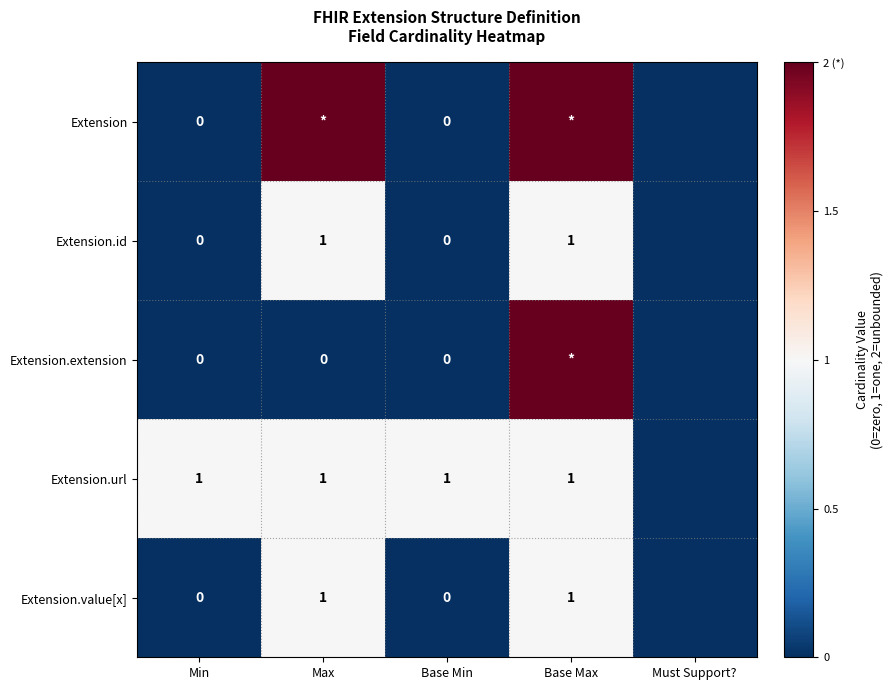

Is it true that Extension.url equals 1 at Base Min?

True